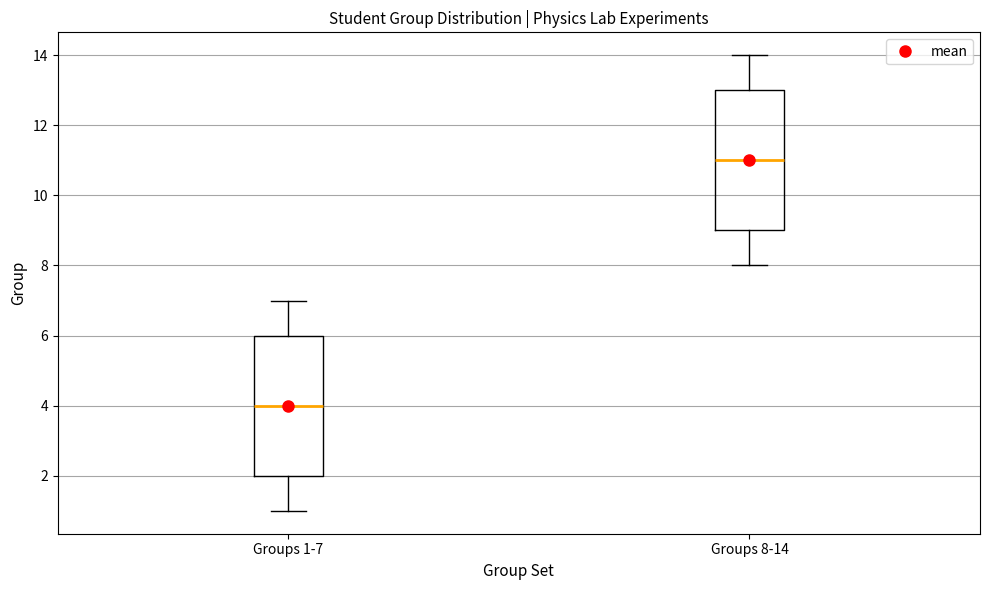

Reading left to right, read every box against the y-axis: the position of its median line, the range the box covers, and the ends of its whiskers. The values are not printed on the chart, so give them approximately, as read against the axis.

Groups 1-7: median 4, box 2 to 6, whiskers 1 to 7
Groups 8-14: median 11, box 9 to 13, whiskers 8 to 14